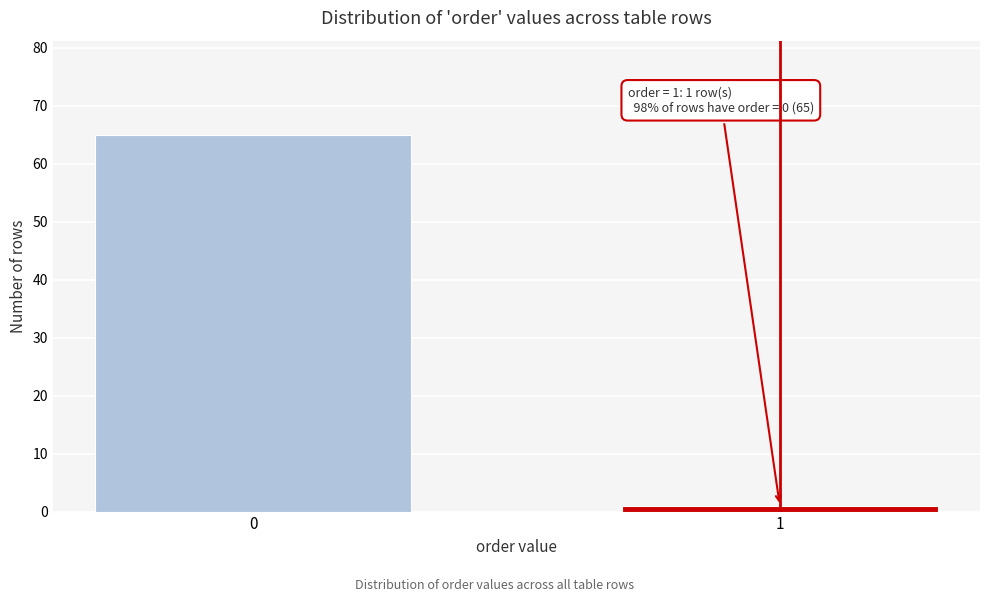

Reading left to right, list all the values displayed in this chart.

65	1